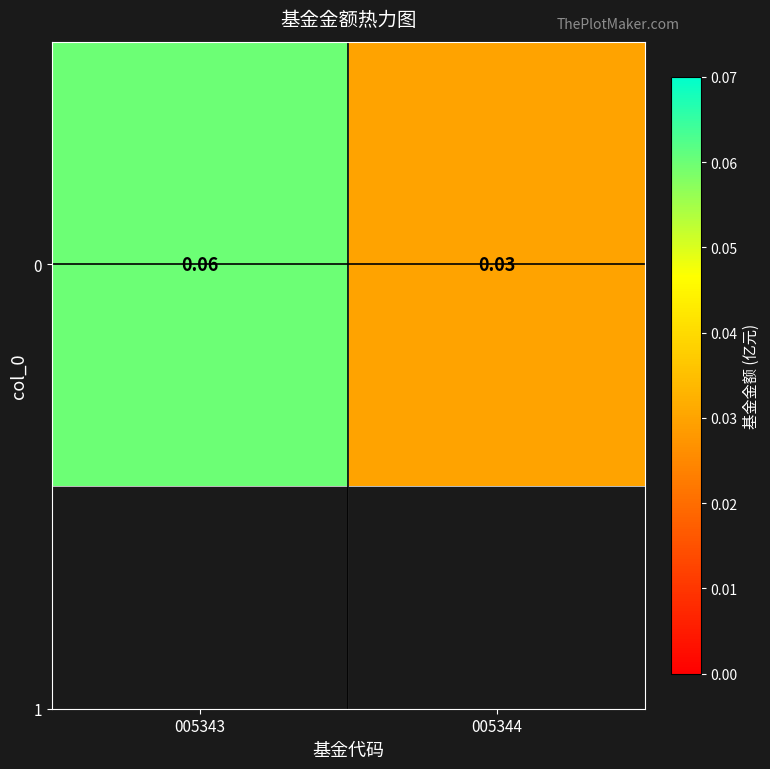

At which category does the chart reach its minimum across all series?

005344